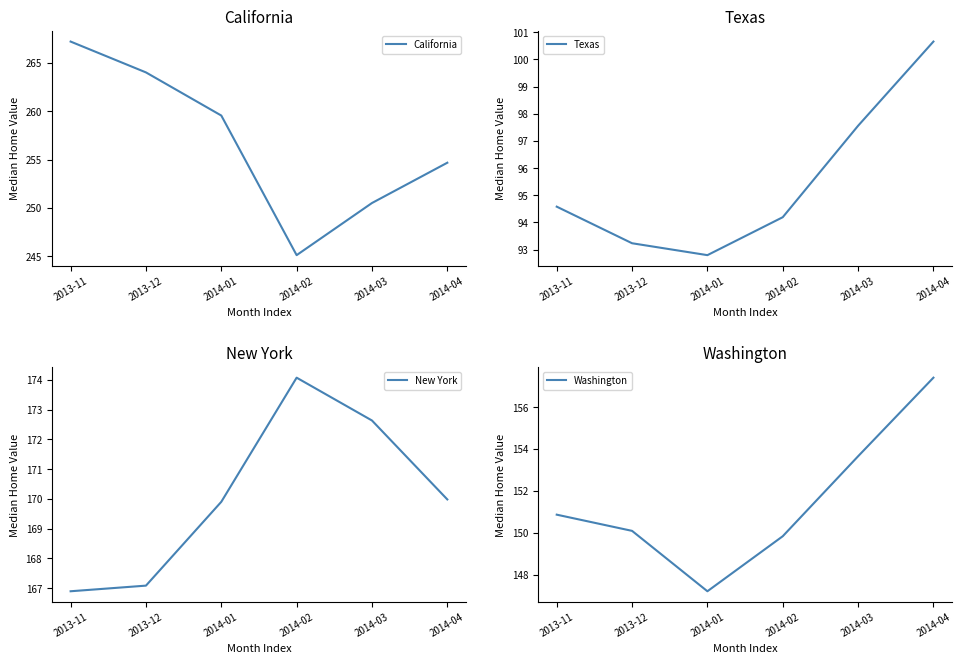

What is the label of the 1st point from the right?

2014-04